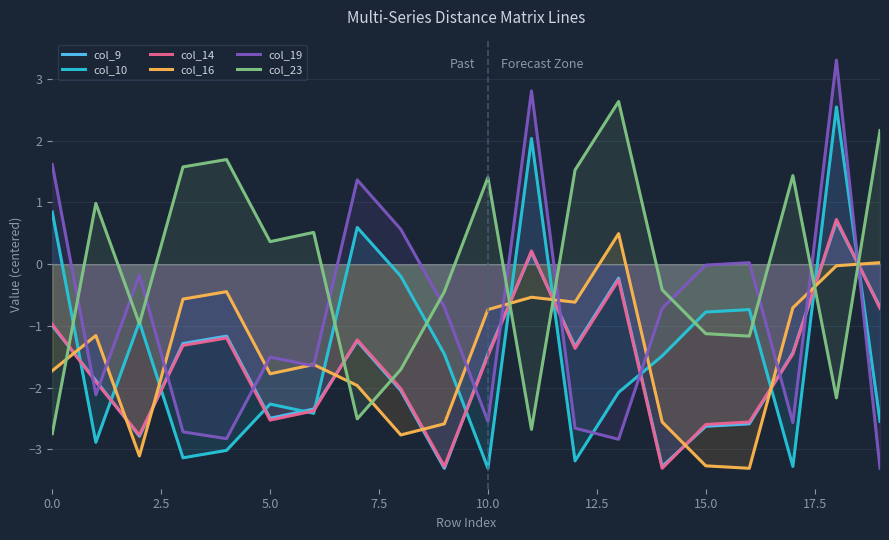

What is the total value across all series at 5.0?

-10.2